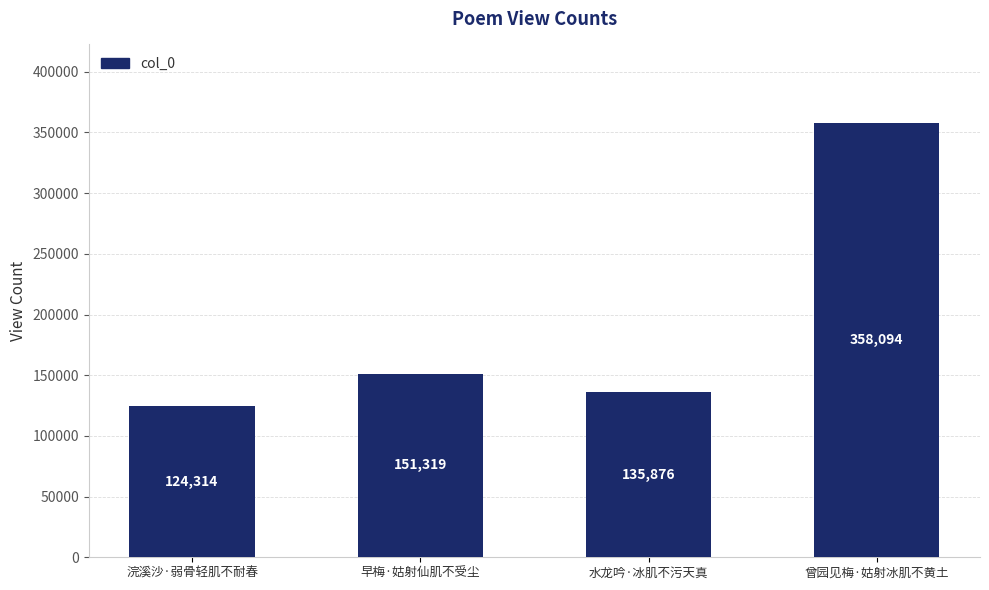

What is the sum of the values at 曾园见梅·姑射冰肌不黄土 and 水龙吟·冰肌不污天真?

493970